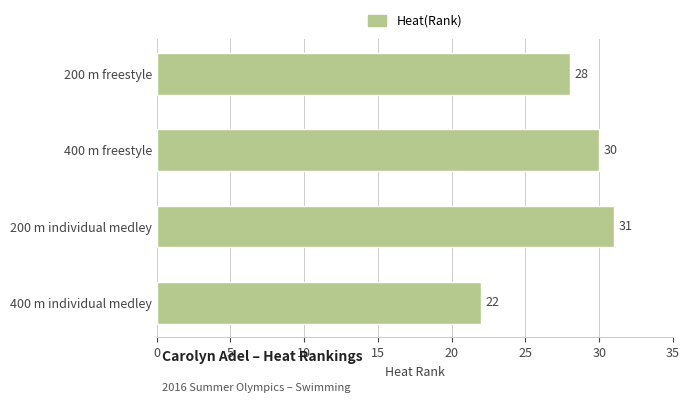

Count the values in the range 28 to 31.

3